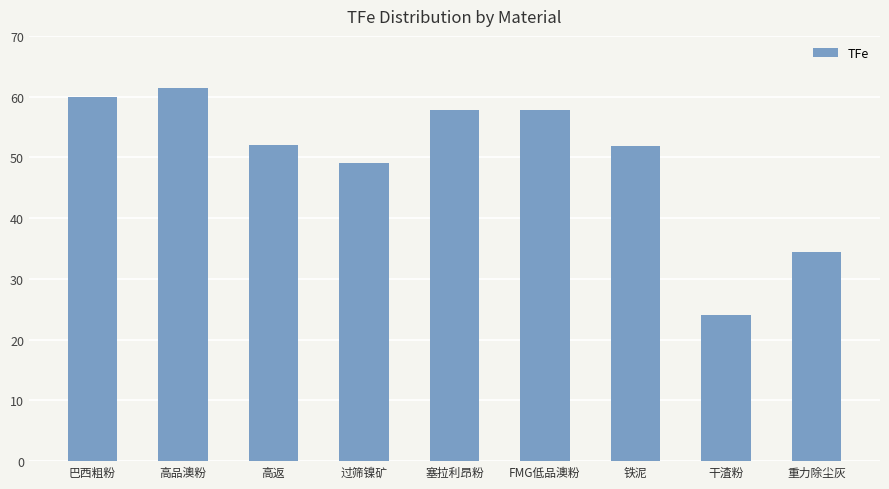

What is the value of the 1st bar from the left?

60.0